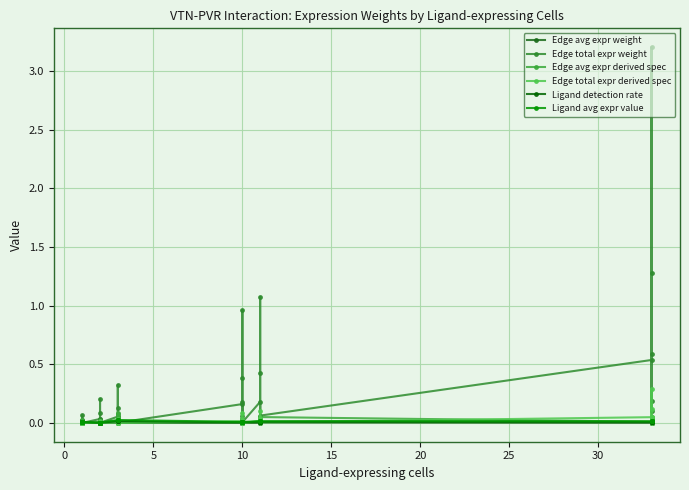

True or false: Edge total expr derived spec has more than 1 points higher than both neighbors.

True